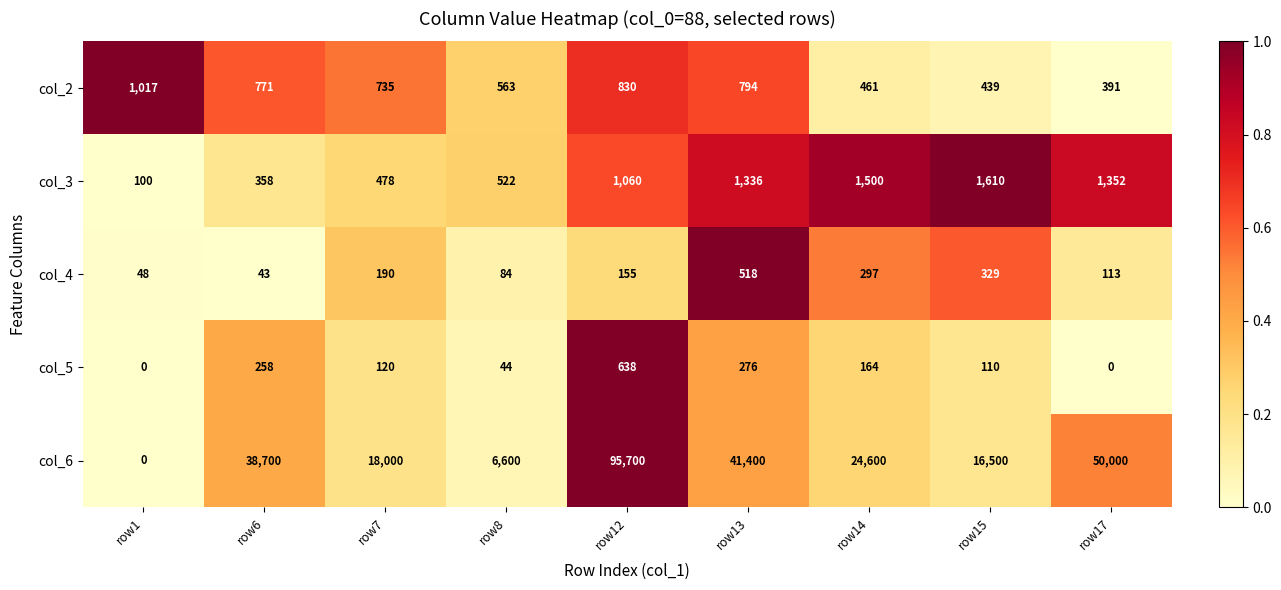

The col_5 series shows 497 at row13. True or false?

False